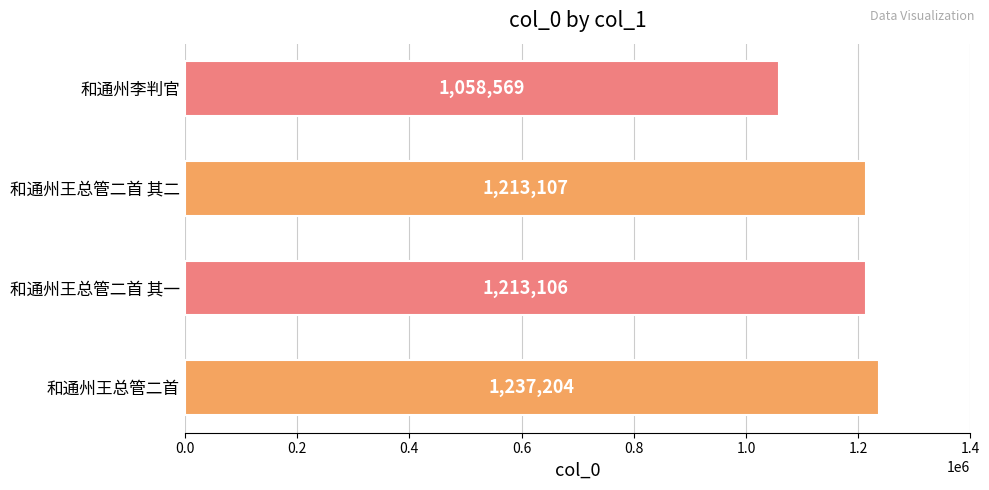

What is the sum of all values?

4721986